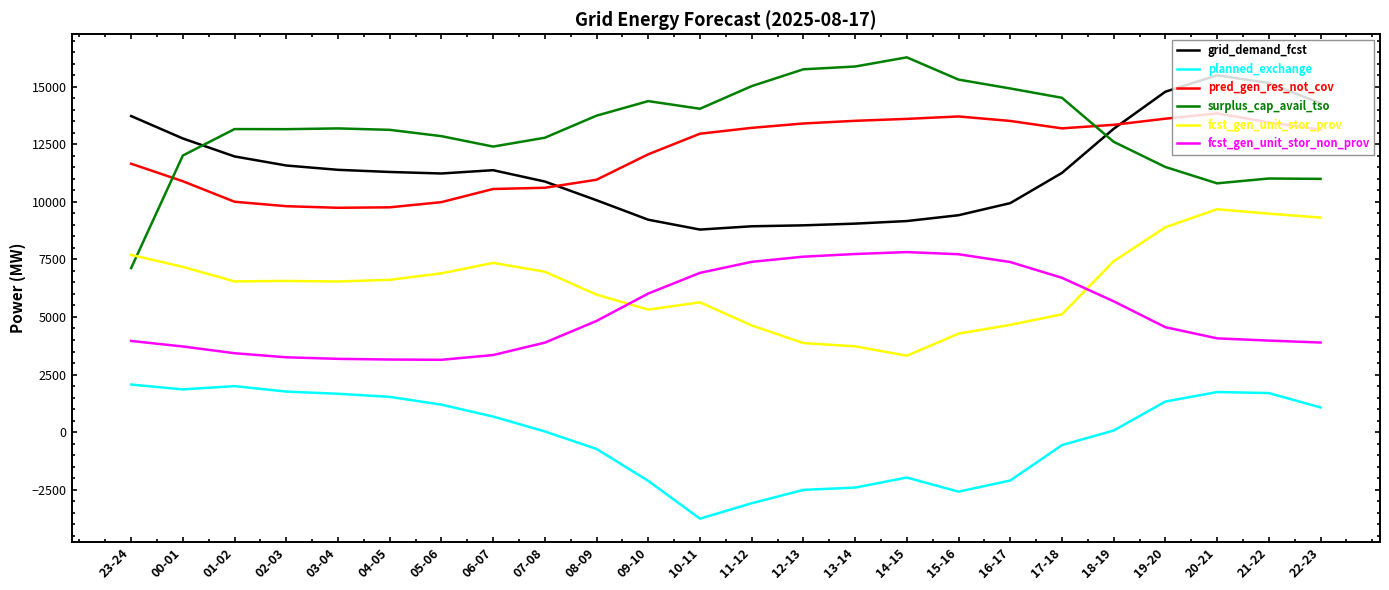

Where do surplus_cap_avail_tso and grid_demand_fcst first cross each other?

00-01 and 01-02